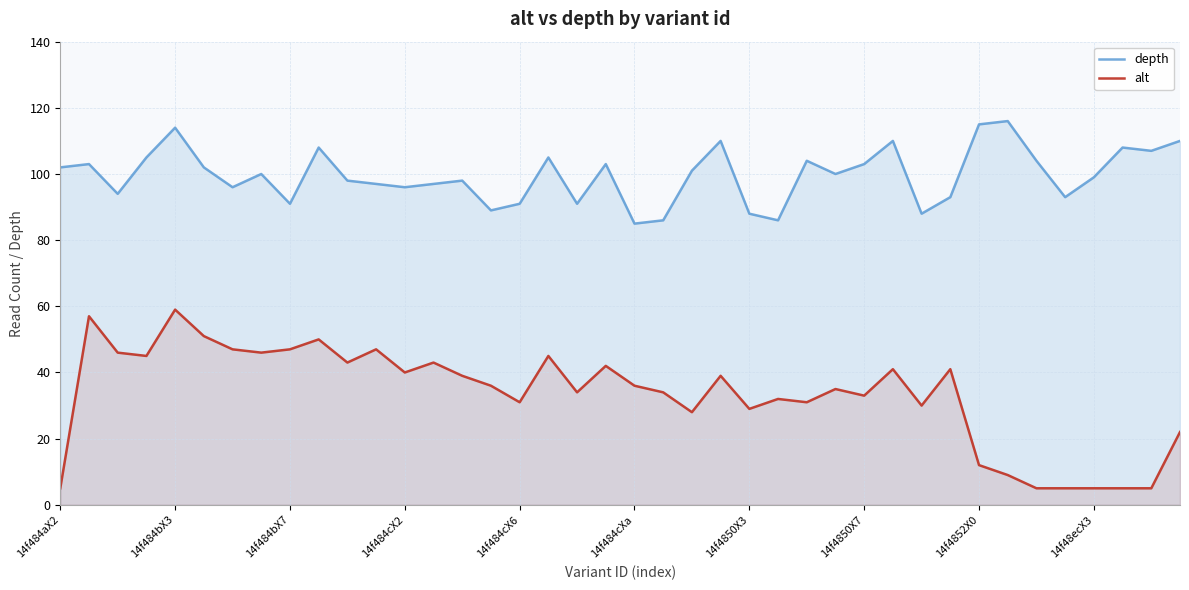

What is the approximate value of depth at 14f4852X0, to the nearest 5?

115